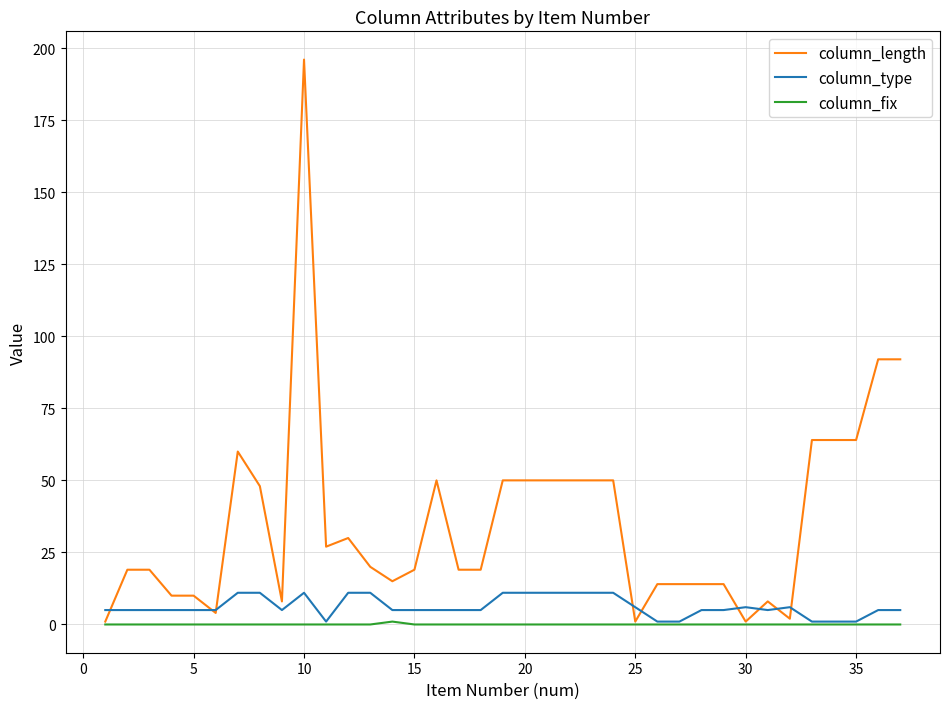

What is the greatest value displayed?

196